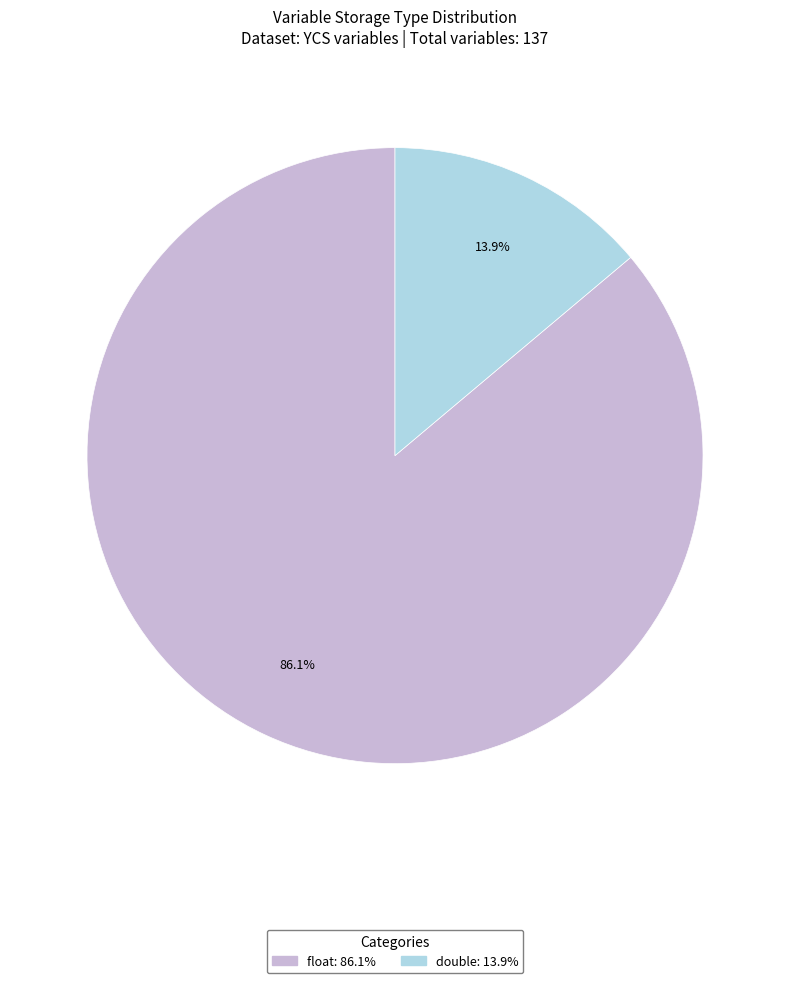

Count the number of slices in the pie.

2